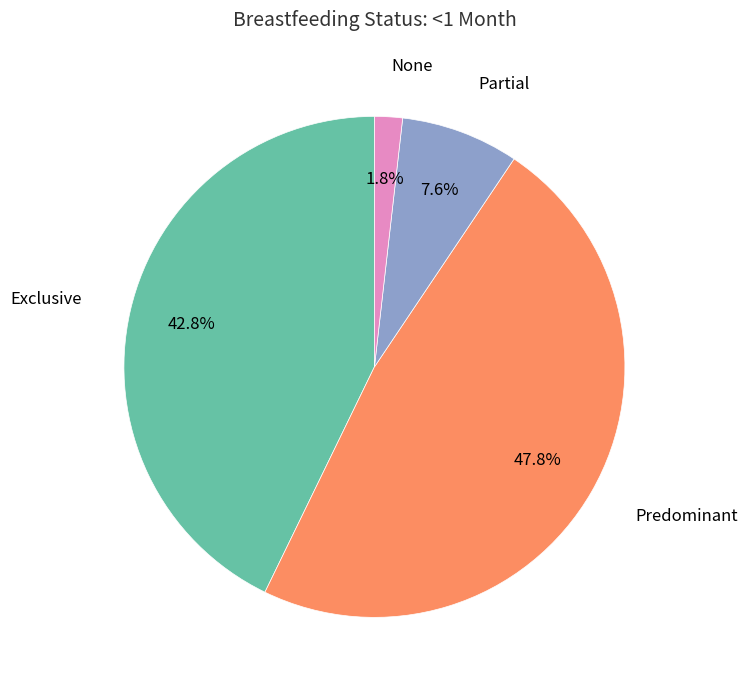

Count the number of slices in the pie.

4